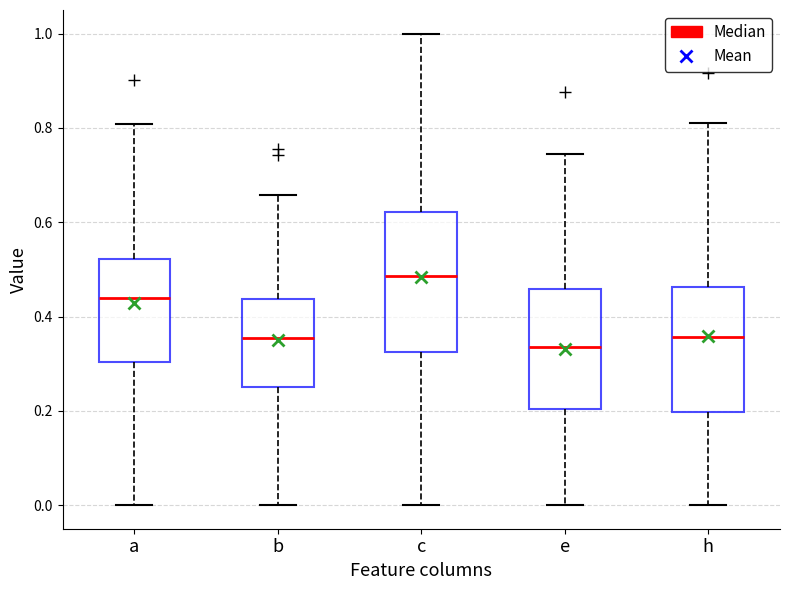

Reading left to right, read every box against the y-axis: the position of its median line, the range the box covers, and the ends of its whiskers. The values are not printed on the chart, so give them approximately, as read against the axis.

a: median 0.44, box 0.30 to 0.52, whiskers 0.00 to 0.80
b: median 0.36, box 0.26 to 0.44, whiskers 0.00 to 0.66
c: median 0.48, box 0.32 to 0.62, whiskers 0.00 to 1.00
e: median 0.34, box 0.20 to 0.46, whiskers 0.00 to 0.74
h: median 0.36, box 0.20 to 0.46, whiskers 0.00 to 0.82